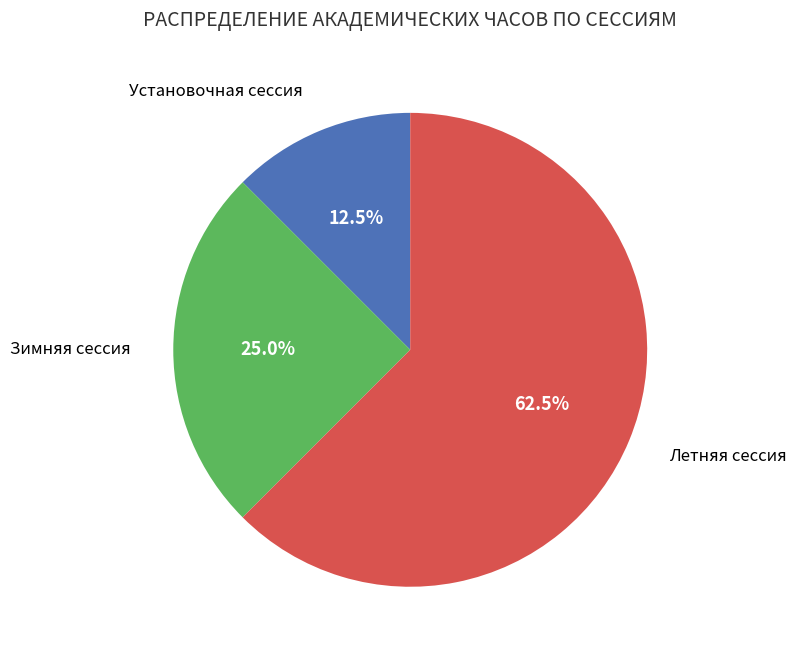

Does any single category account for the majority?

Yes